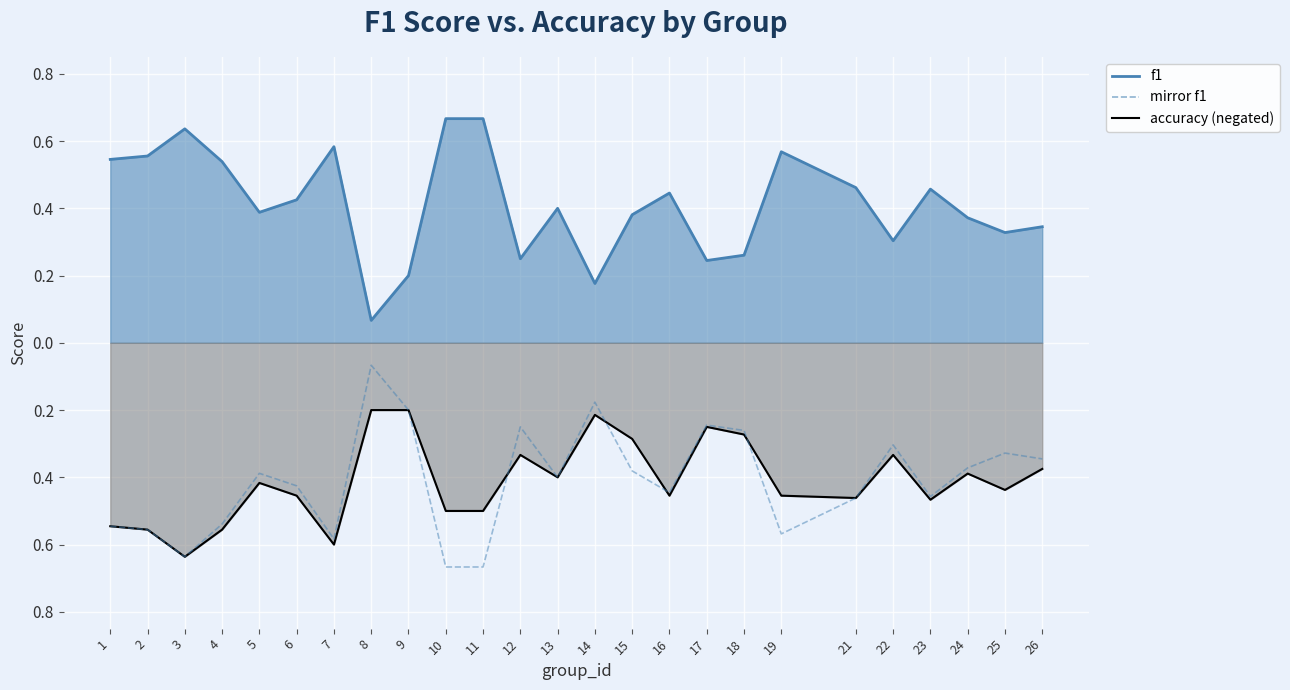

At which category does the chart reach its minimum across all series?

10